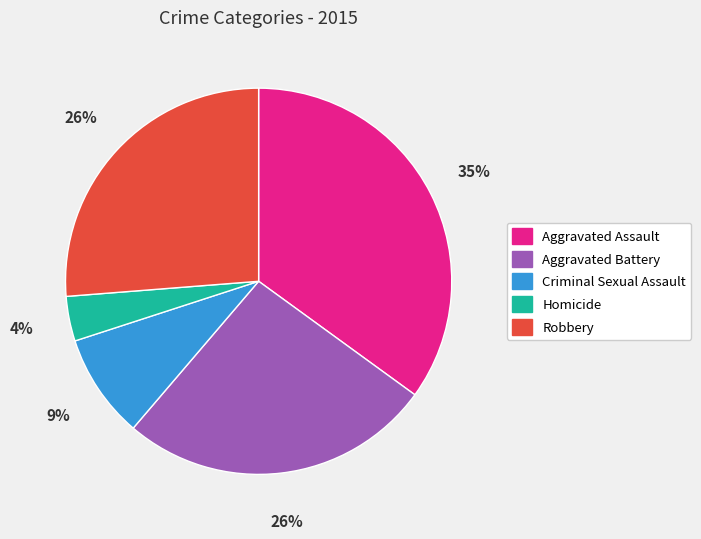

To the nearest percent, what percentage of the pie is Robbery?

26%